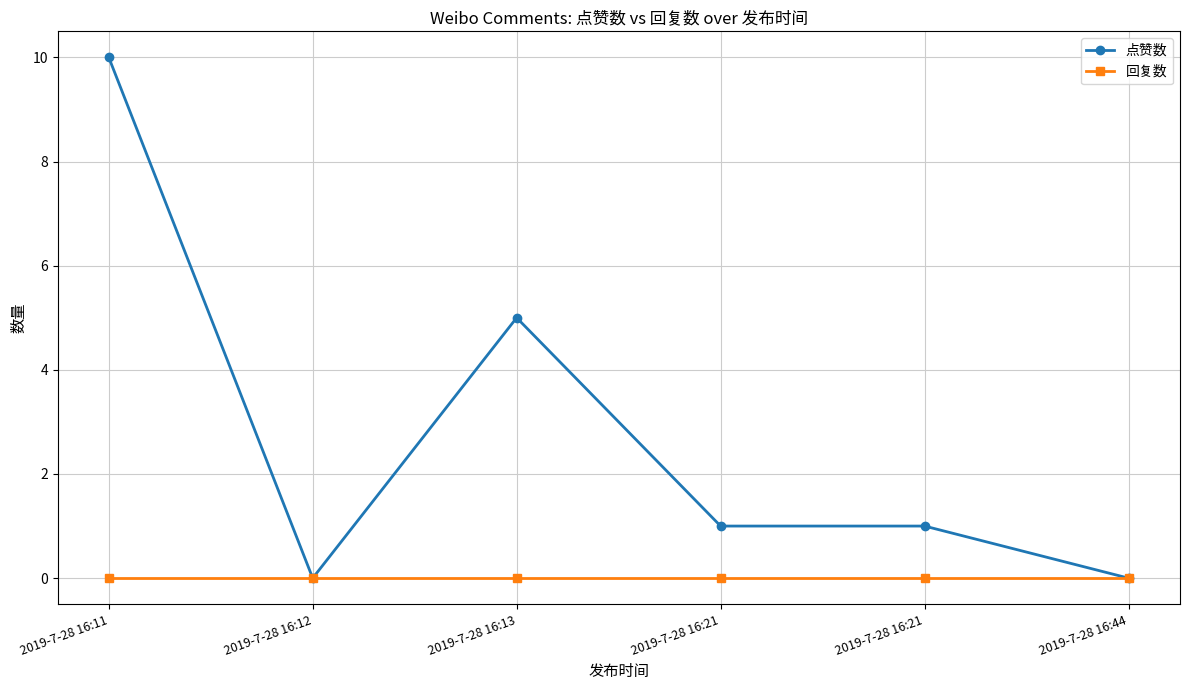

How many lines are shown in the chart?

2